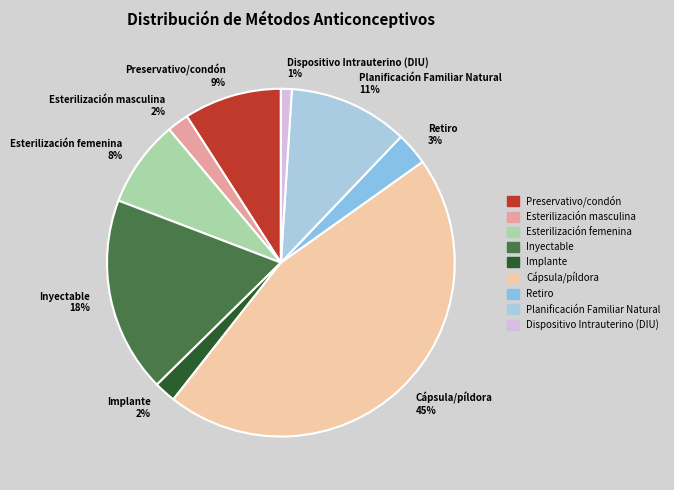

Is there a majority slice in this chart?

No